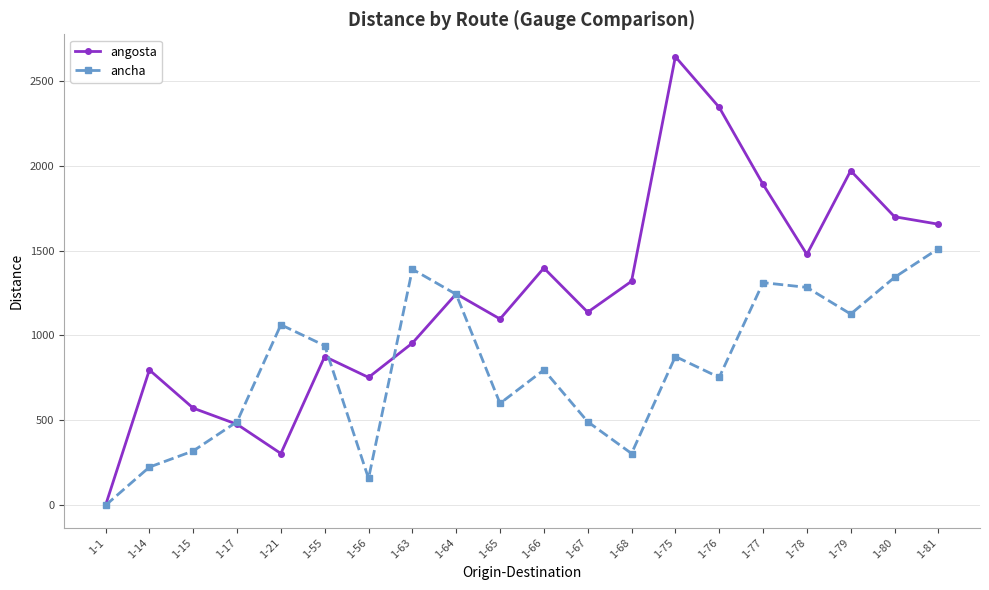

What is the difference between the maximum and minimum values in the ancha series?

1511